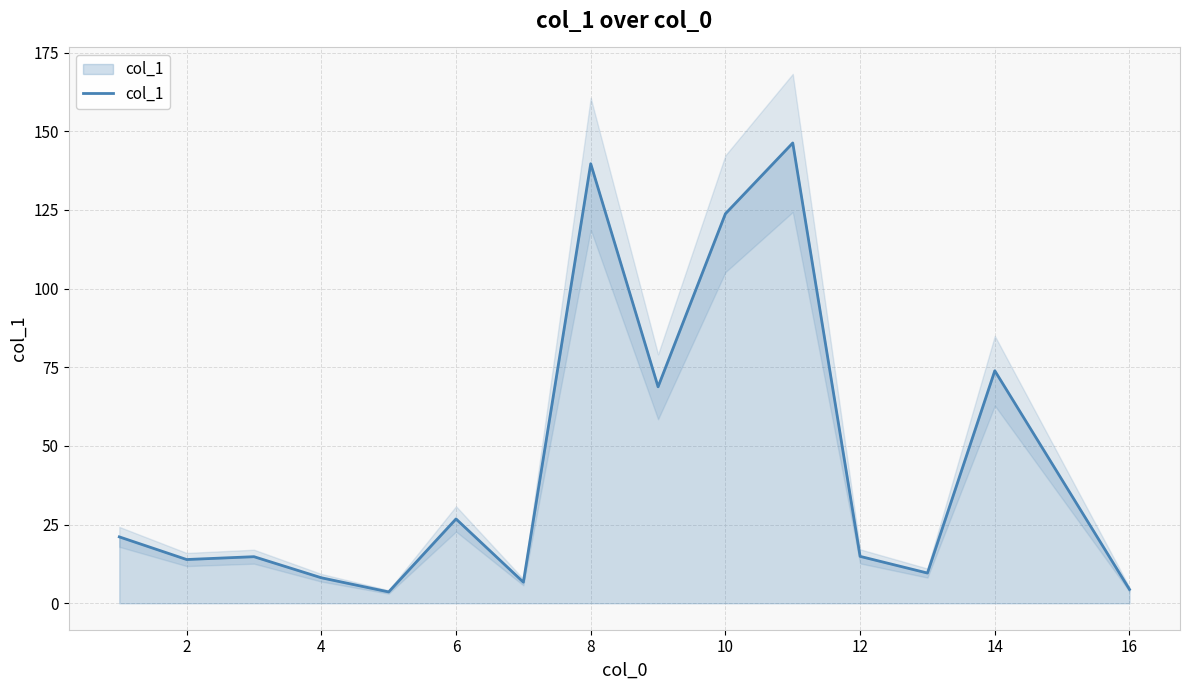

True or false: col_1 has a value of 40.5 at 6.

False